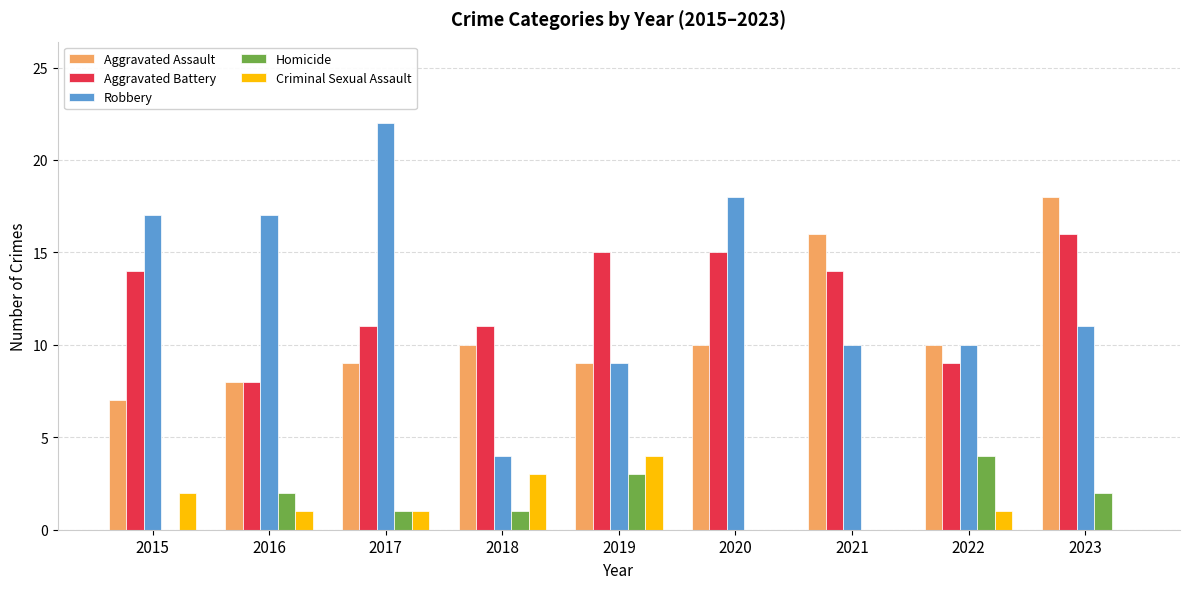

What is the difference between the Robbery values at 2017 and 2020?

4